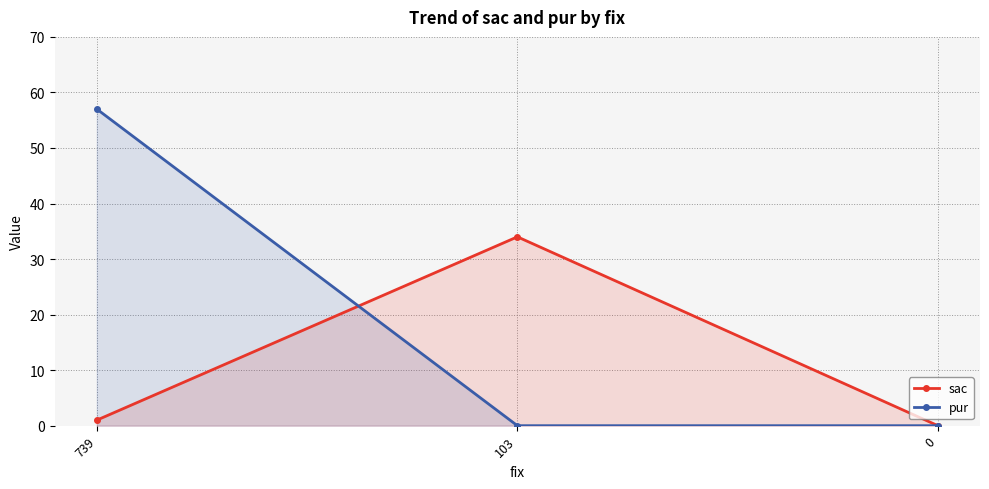

Reading right to left, transcribe all the data shown in this chart.

sac: 0	34	1
pur: 0	0	57